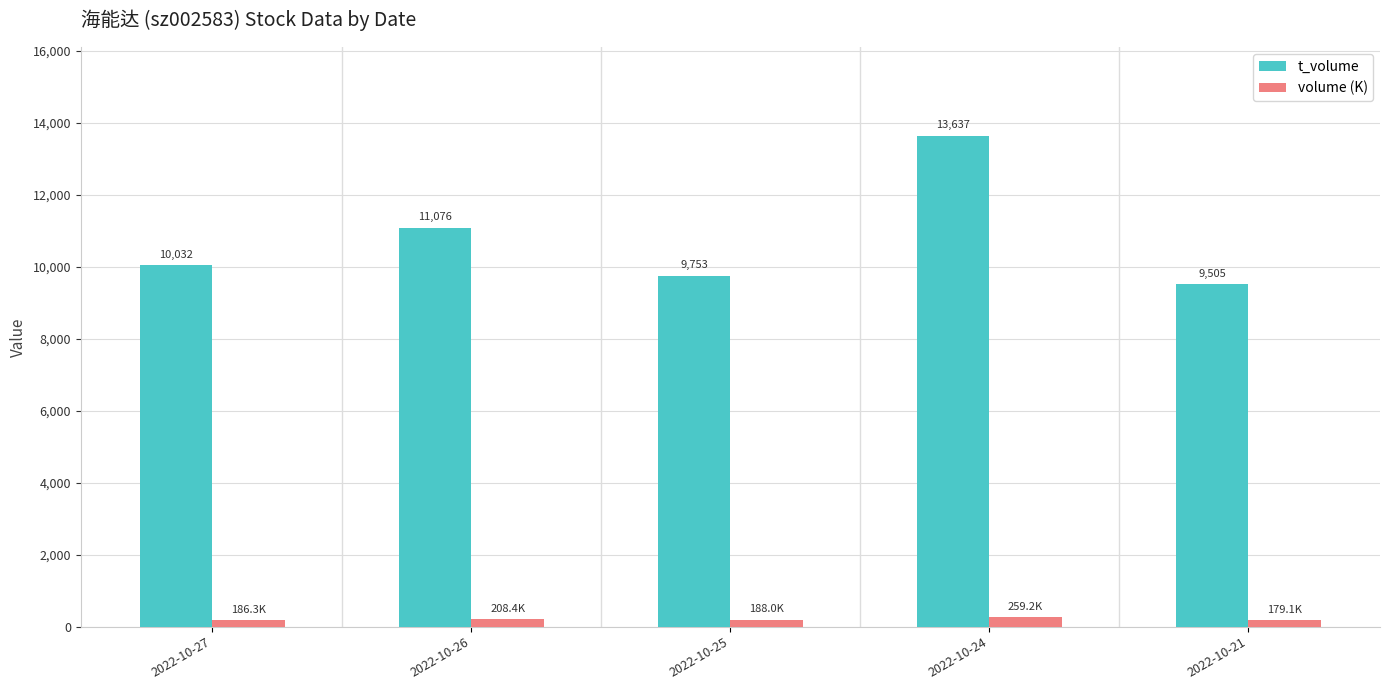

Which category has the lowest value in the t_volume series?

2022-10-21